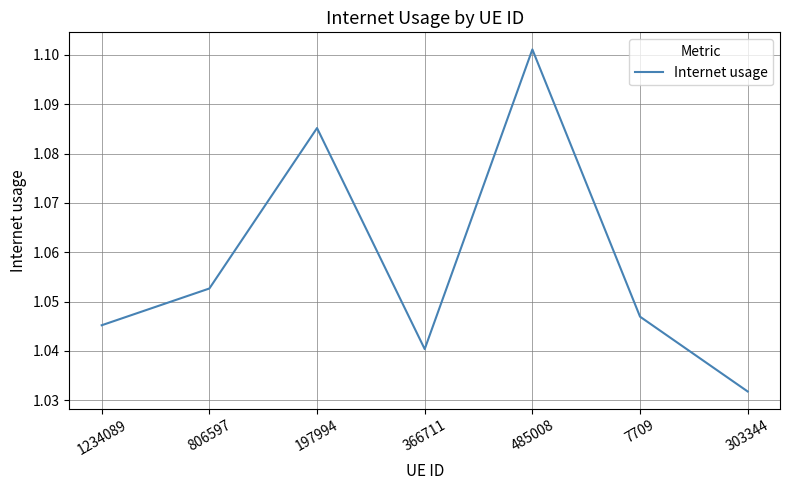

What position from the right is 1234089?

7